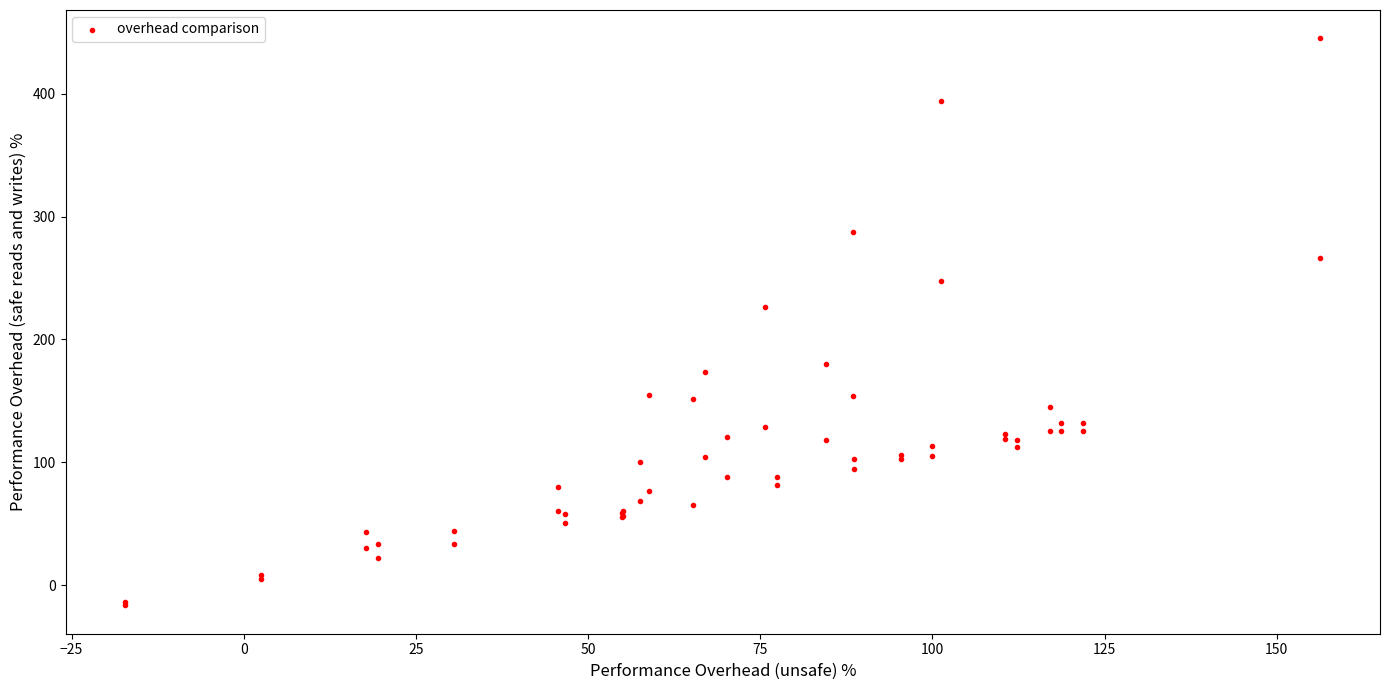

What Y value in the scatter plot is closest to 214?

226.6